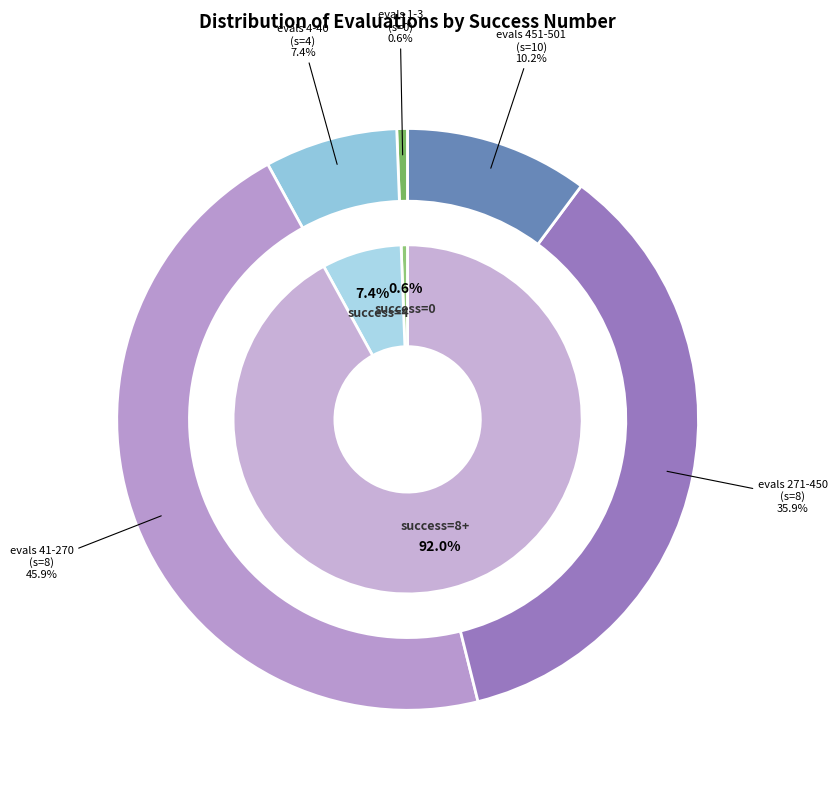

Is the sum of 10 and 4 greater than half?

Yes